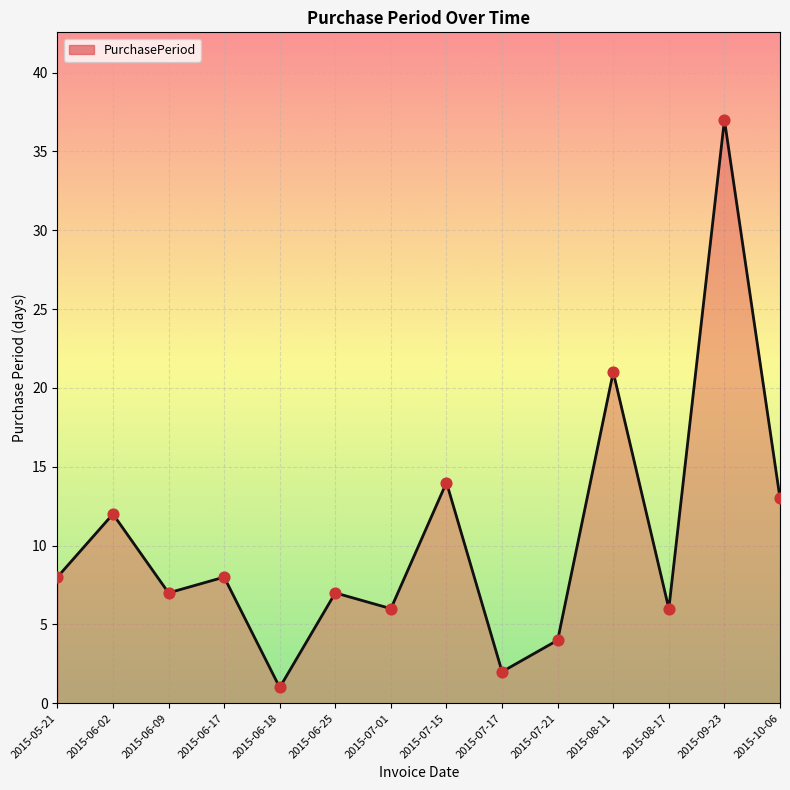

Approximately how many times larger is the value at 2015-07-17 compared to 2015-06-02?

0.2